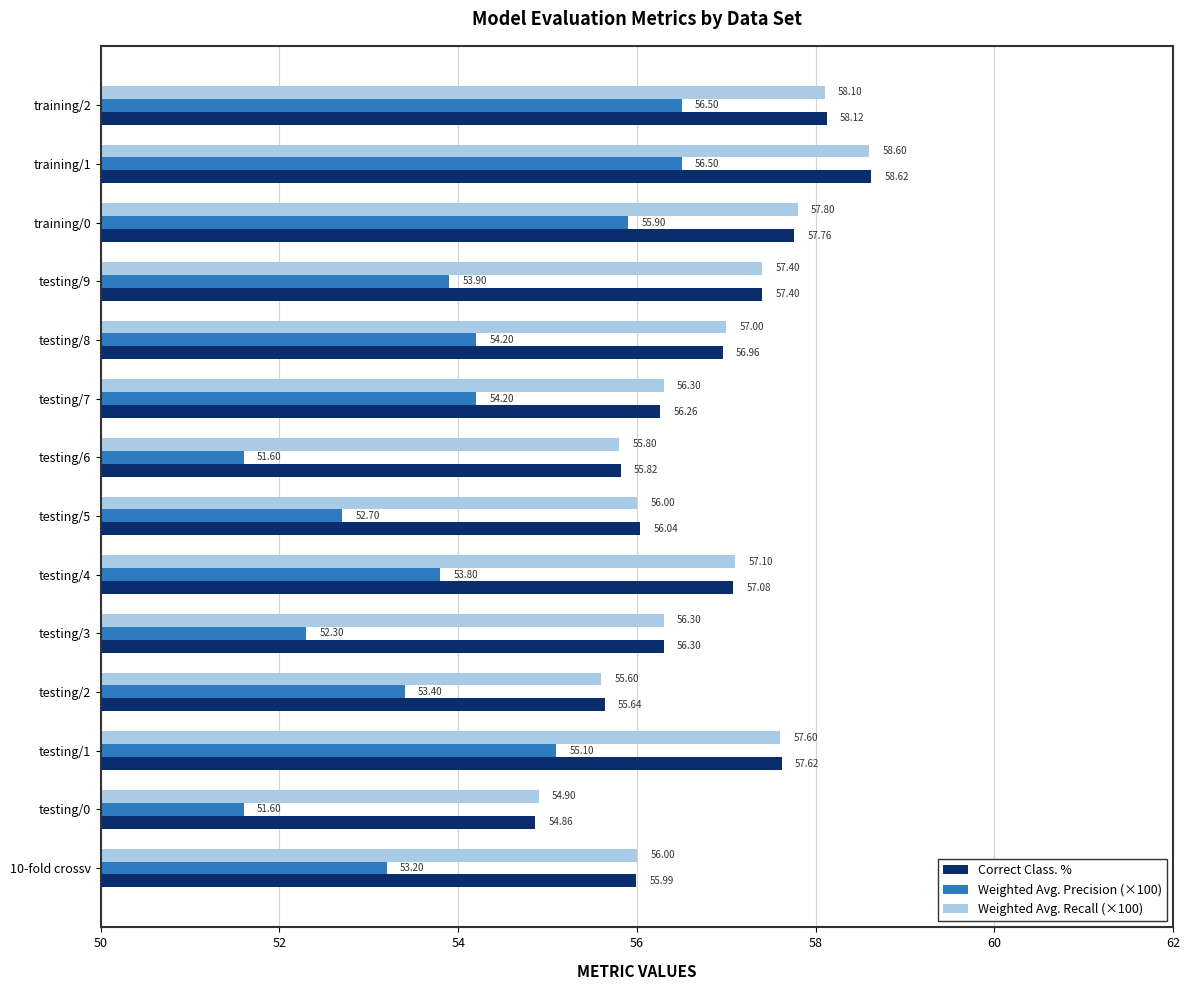

Rank the series by their maximum value, from highest to lowest.

Correct Class. %, Weighted Avg. Recall (×100), Weighted Avg. Precision (×100)